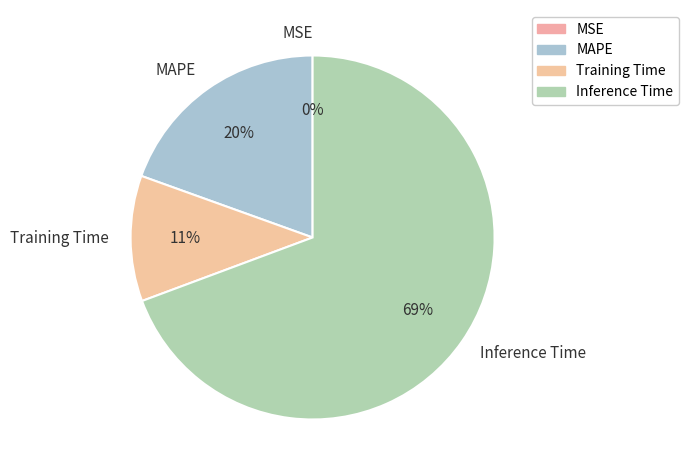

To the nearest percent, what is the average slice percentage?

25%